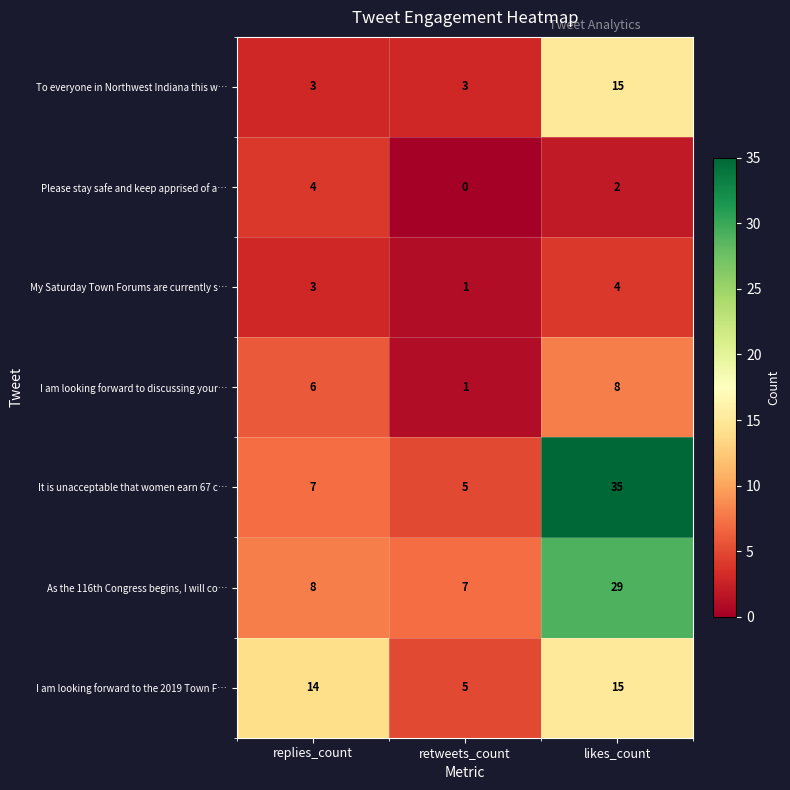

At which category is the sum across all series the highest?

likes_count